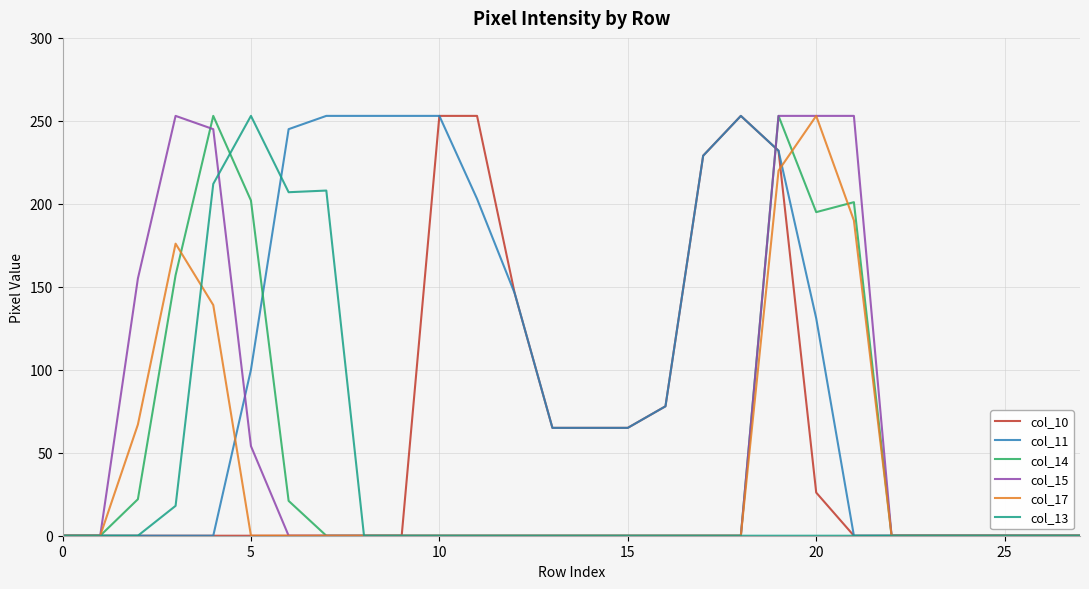

What is the maximum value for col_10?

253